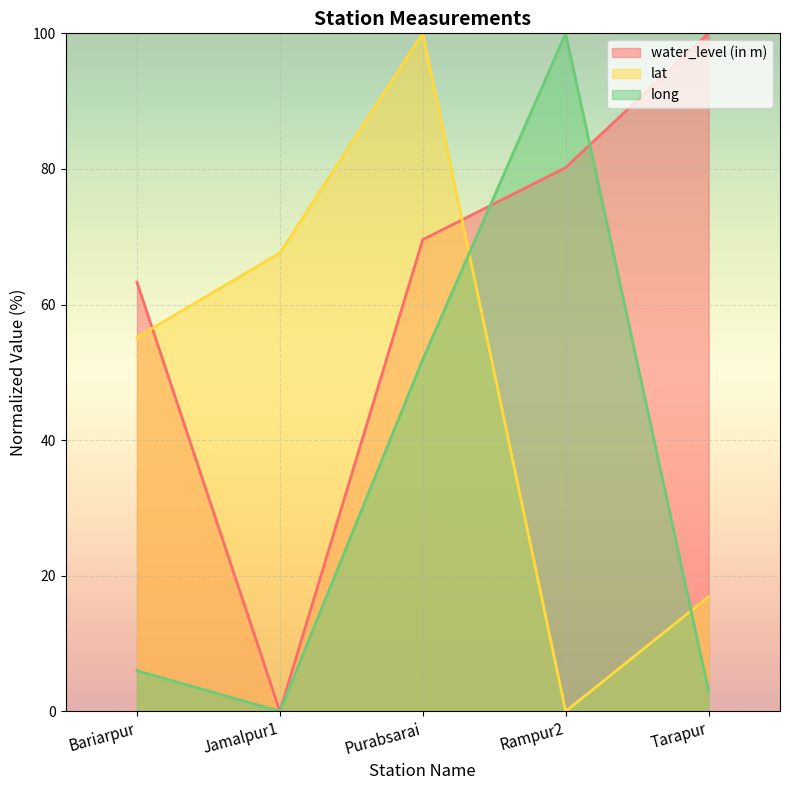

What is the difference between the maximum and second lowest values in the water_level (in m) series?

36.7